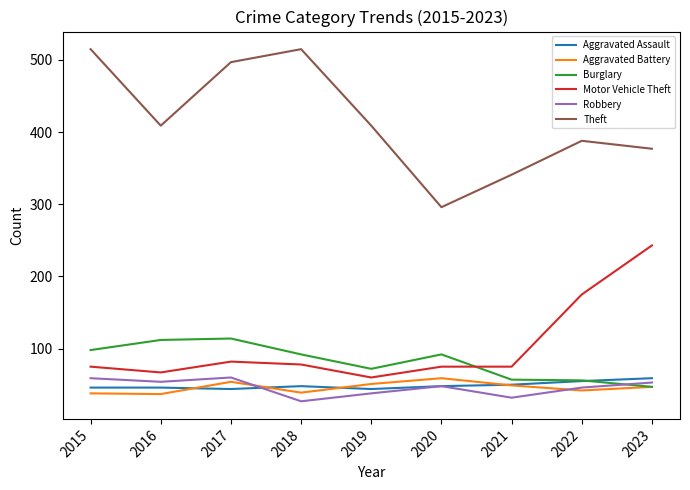

In Aggravated Assault, how many points are lower than both neighbors (excluding endpoints)?

2